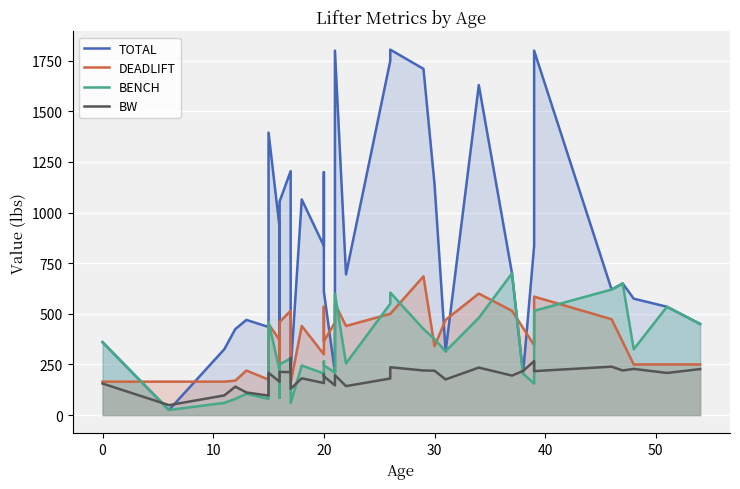

After their last crossing, which series has the higher values: DEADLIFT or TOTAL?

TOTAL